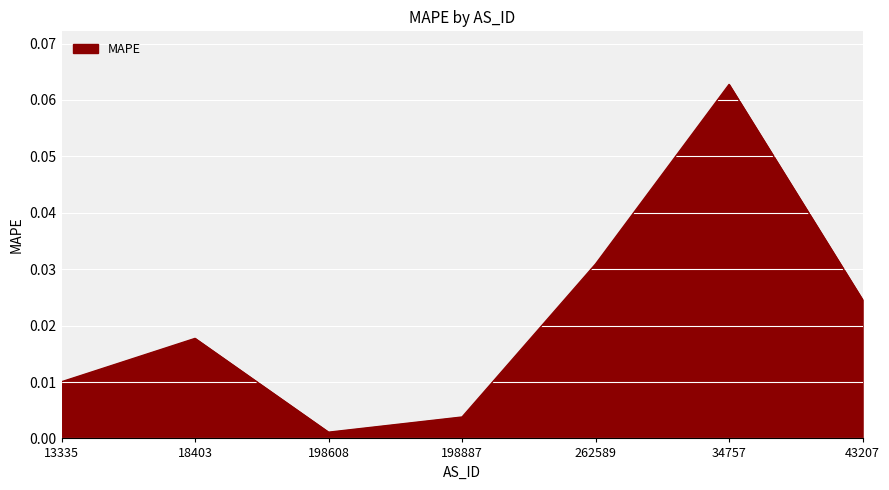

Rank the categories by value from lowest to highest.

198608, 198887, 13335, 18403, 43207, 262589, 34757